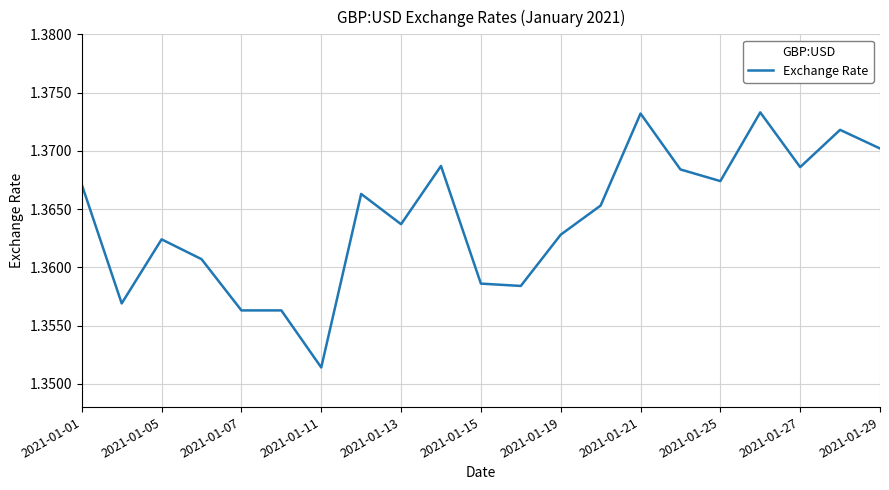

At which label is the value closest to 1?

2021-01-11